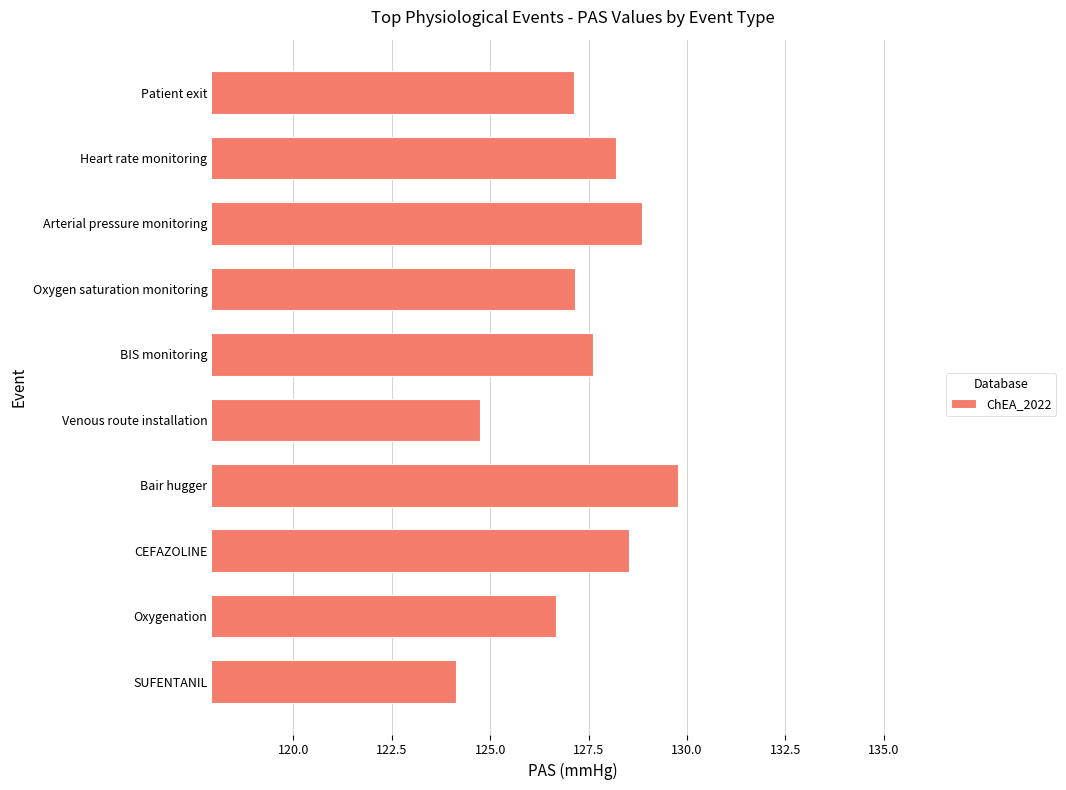

What is the difference between the second highest and second lowest values?

4.1